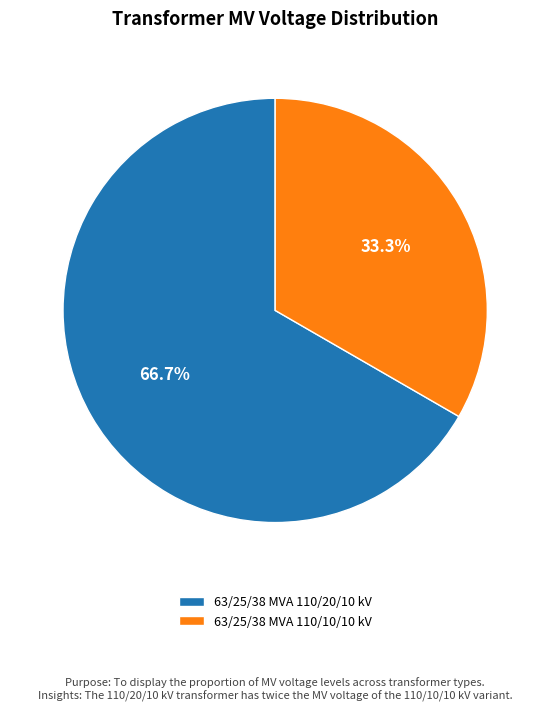

Which slice is the smallest?

63/25/38 MVA 110/10/10 kV